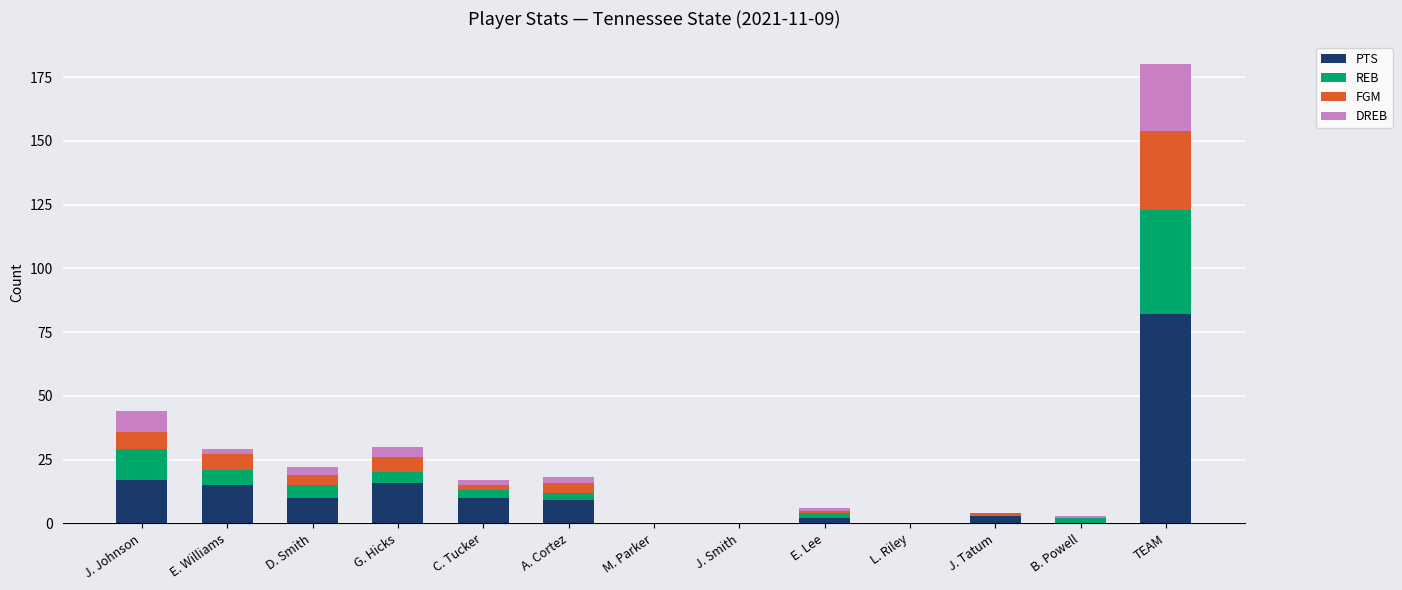

The PTS series shows 27 at G. Hicks. True or false?

False